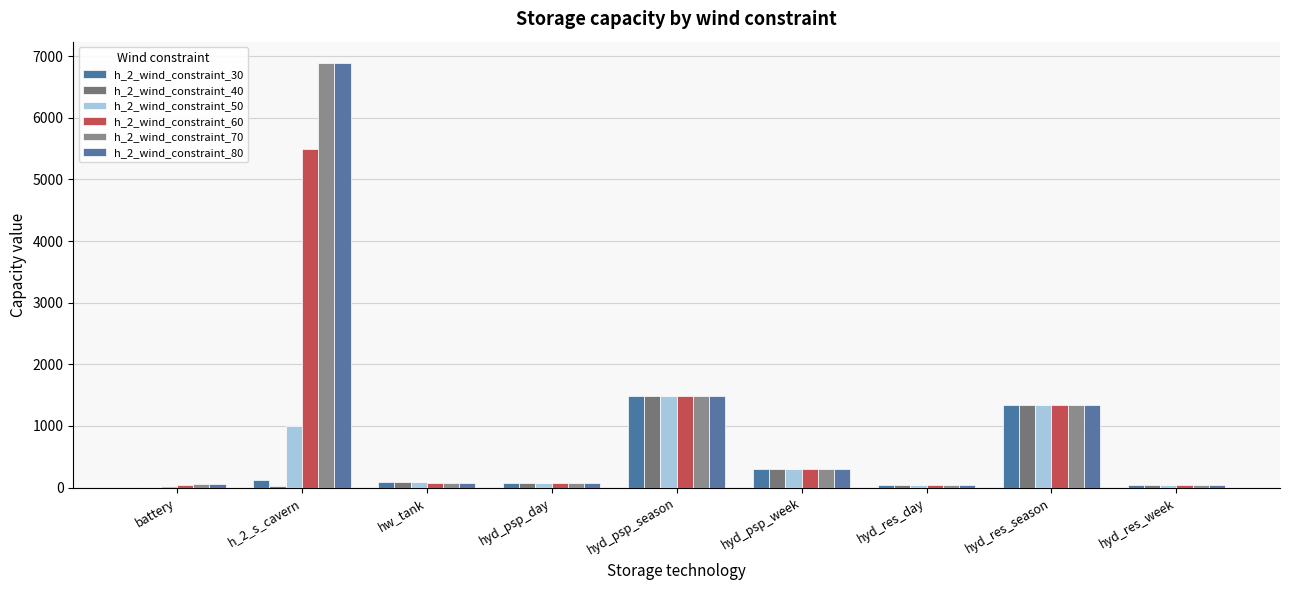

Reading left to right, transcribe all the data shown in this chart.

h_2_wind_constraint_30: battery=1.4	h_2_s_cavern=120.2	hw_tank=90.1	hyd_psp_day=75.4	hyd_psp_season=1481.5	hyd_psp_week=308.5	hyd_res_day=34.6	hyd_res_season=1342.3	hyd_res_week=36.7
h_2_wind_constraint_40: battery=3.4	h_2_s_cavern=22.9	hw_tank=89.6	hyd_psp_day=75.4	hyd_psp_season=1481.5	hyd_psp_week=308.5	hyd_res_day=34.6	hyd_res_season=1342.3	hyd_res_week=36.7
h_2_wind_constraint_50: battery=23.2	h_2_s_cavern=992.6	hw_tank=85.3	hyd_psp_day=75.4	hyd_psp_season=1481.5	hyd_psp_week=308.5	hyd_res_day=34.6	hyd_res_season=1342.3	hyd_res_week=36.7
h_2_wind_constraint_60: battery=48.4	h_2_s_cavern=5492.9	hw_tank=81.1	hyd_psp_day=75.4	hyd_psp_season=1481.5	hyd_psp_week=308.5	hyd_res_day=34.6	hyd_res_season=1342.3	hyd_res_week=36.7
h_2_wind_constraint_70: battery=53.0	h_2_s_cavern=6891.7	hw_tank=81.1	hyd_psp_day=75.4	hyd_psp_season=1481.5	hyd_psp_week=308.5	hyd_res_day=34.6	hyd_res_season=1342.3	hyd_res_week=36.7
h_2_wind_constraint_80: battery=53.0	h_2_s_cavern=6891.7	hw_tank=81.1	hyd_psp_day=75.4	hyd_psp_season=1481.5	hyd_psp_week=308.5	hyd_res_day=34.6	hyd_res_season=1342.3	hyd_res_week=36.7